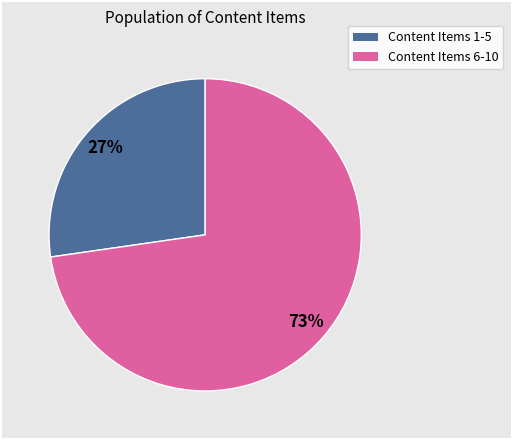

To the nearest percent, what is the average slice percentage?

50%